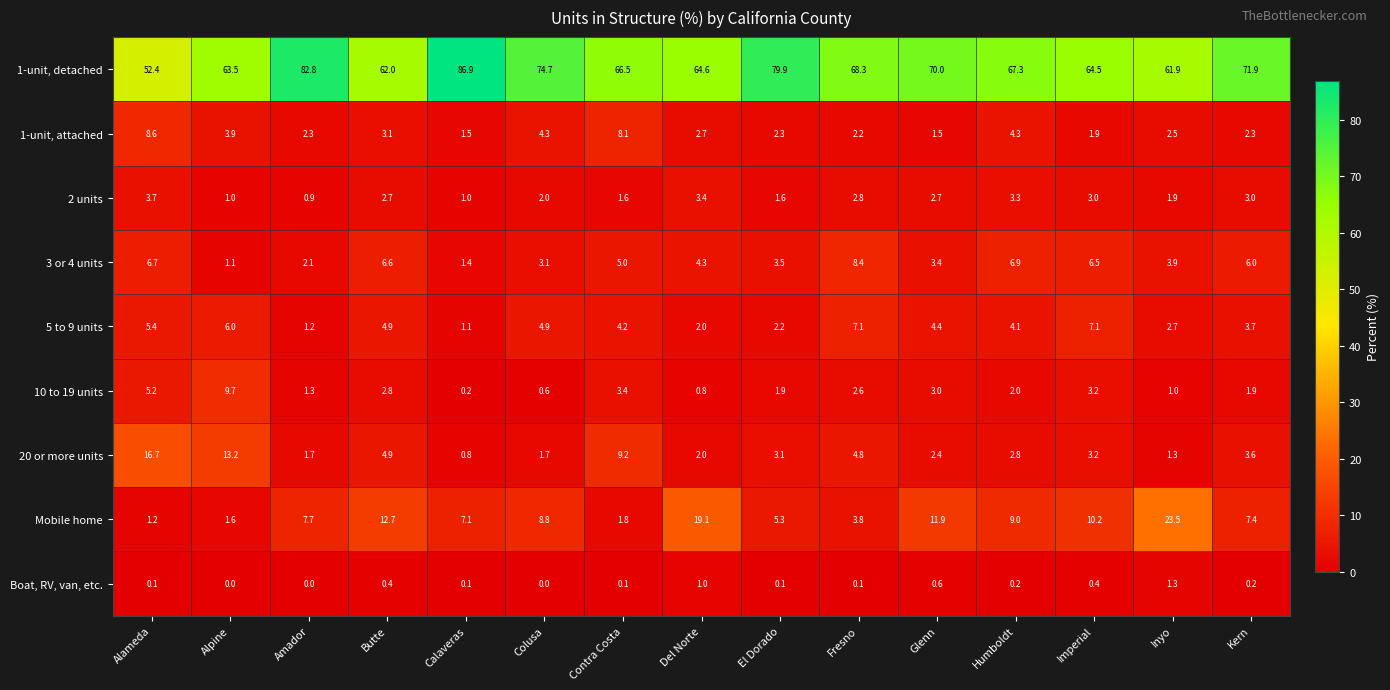

At which label does 3 or 4 units first exceed 4?

Alameda